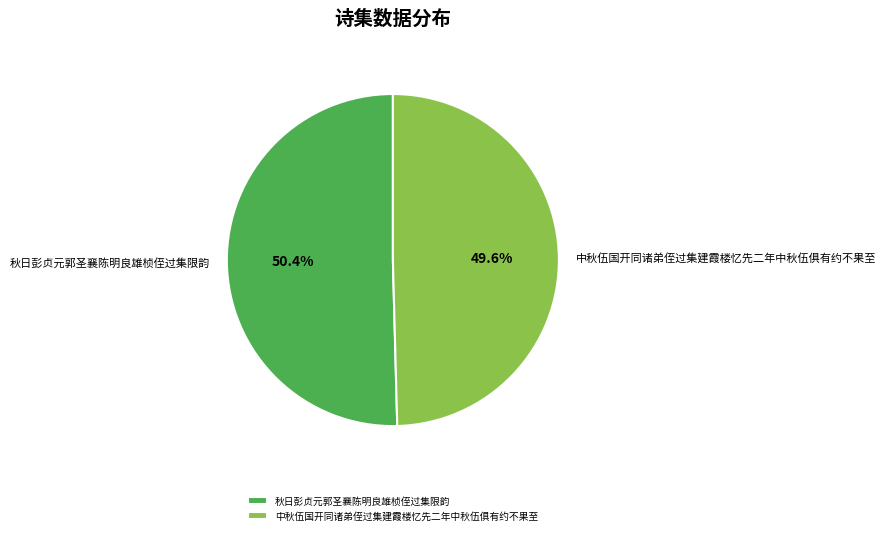

Which slice is the smallest?

中秋伍国开同诸弟侄过集建霞楼忆先二年中秋伍俱有约不果至